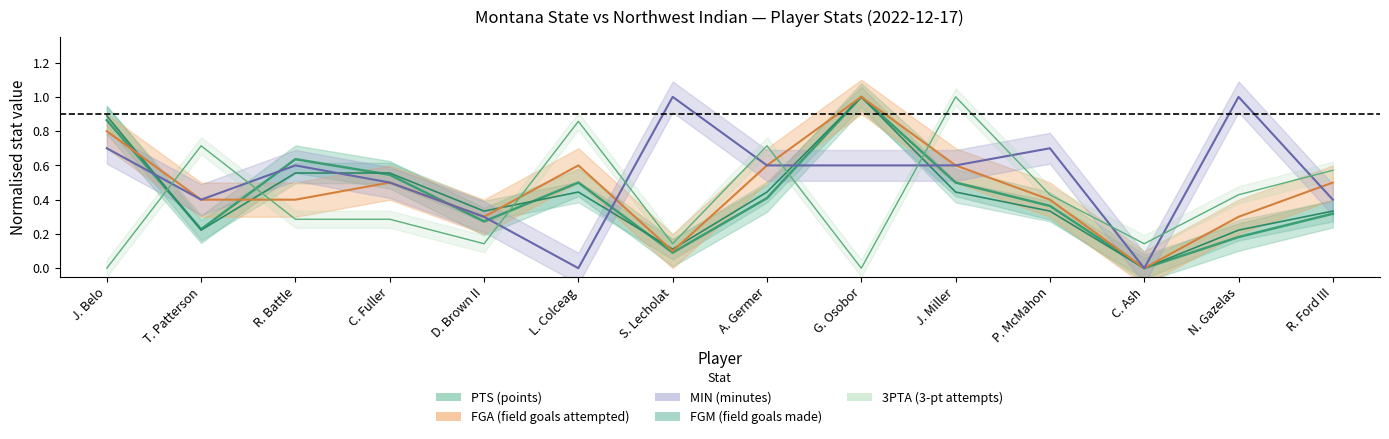

Which has a higher value, J. Belo or P. McMahon?

J. Belo